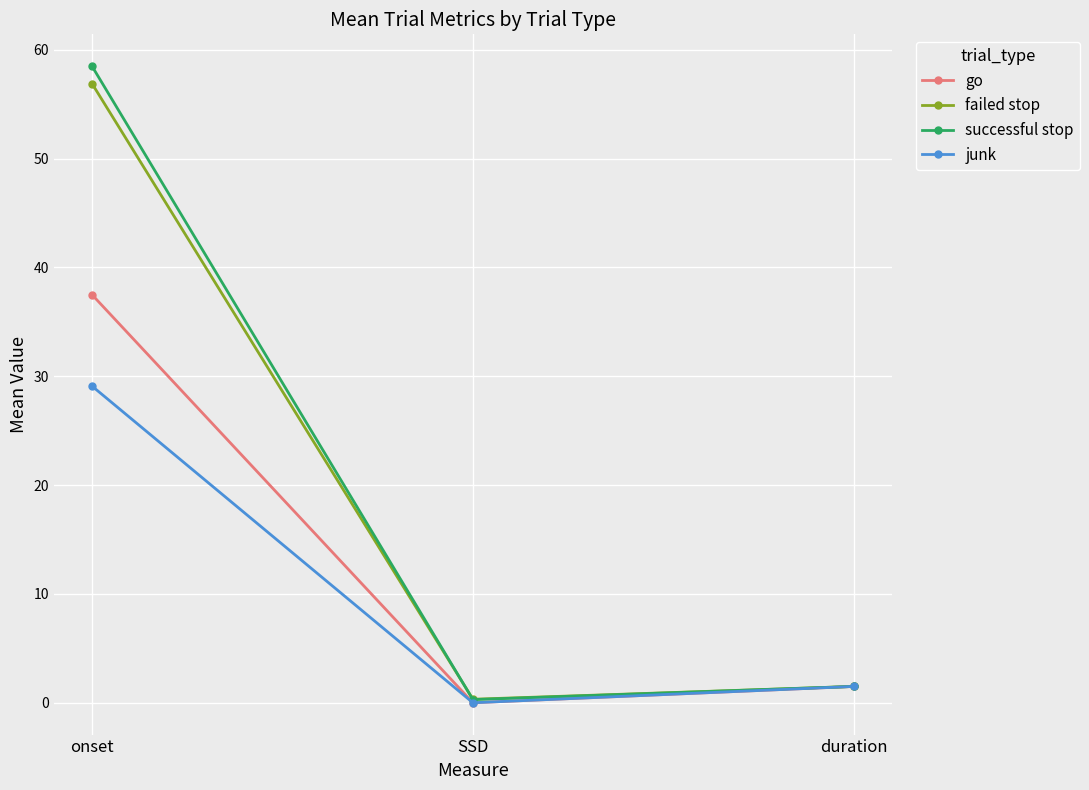

Which category has the highest value in the junk series?

onset